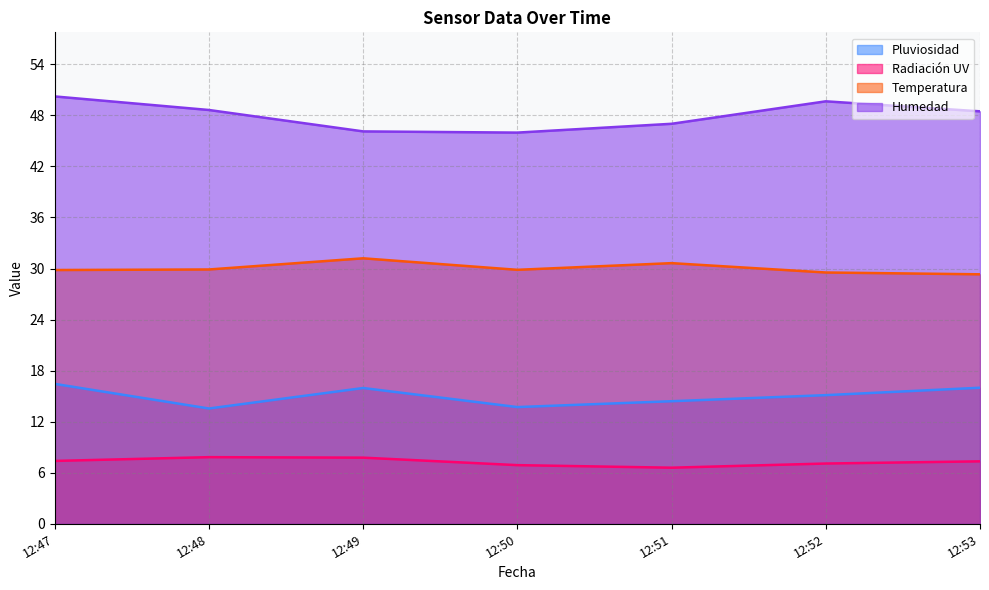

Where is the first local maximum for Pluviosidad?

12:49